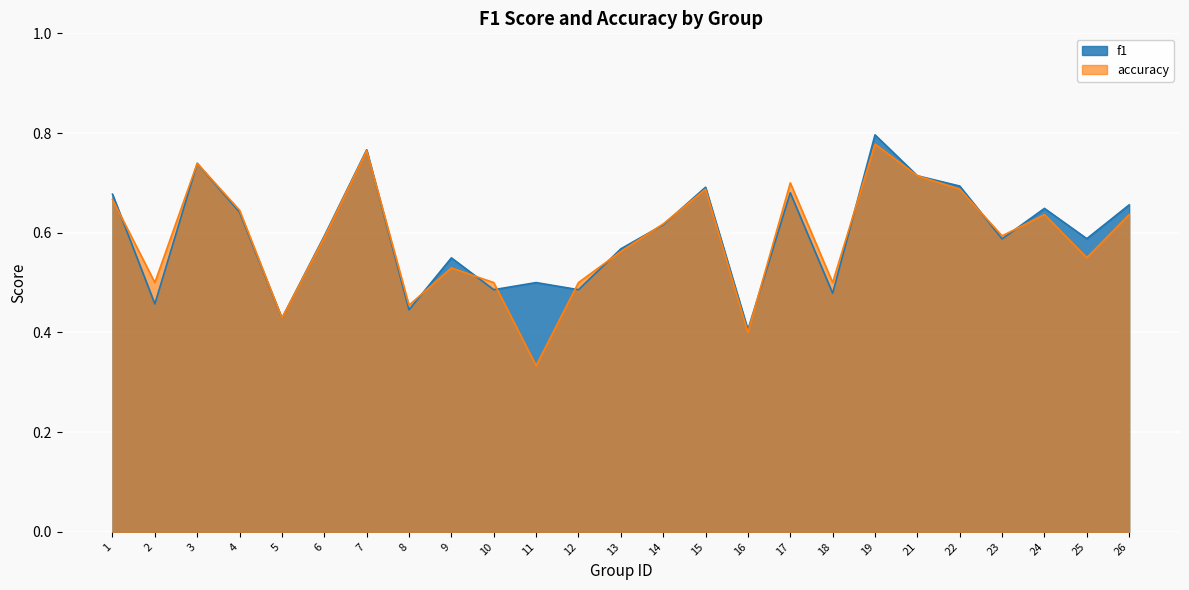

The accuracy series shows 0.8 at 19. True or false?

True